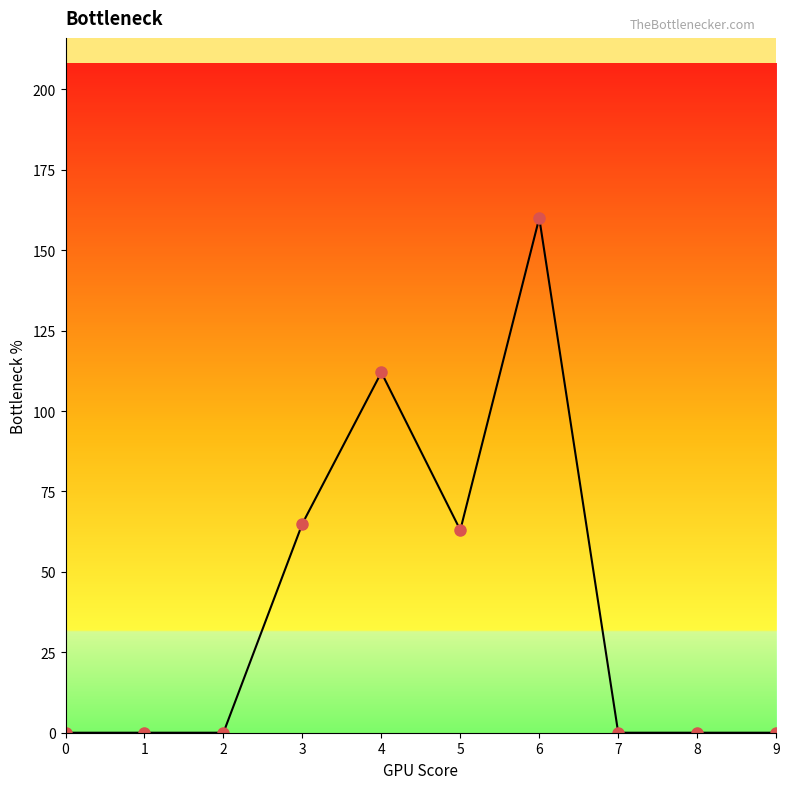

The value at 5 is 94. True or false?

False